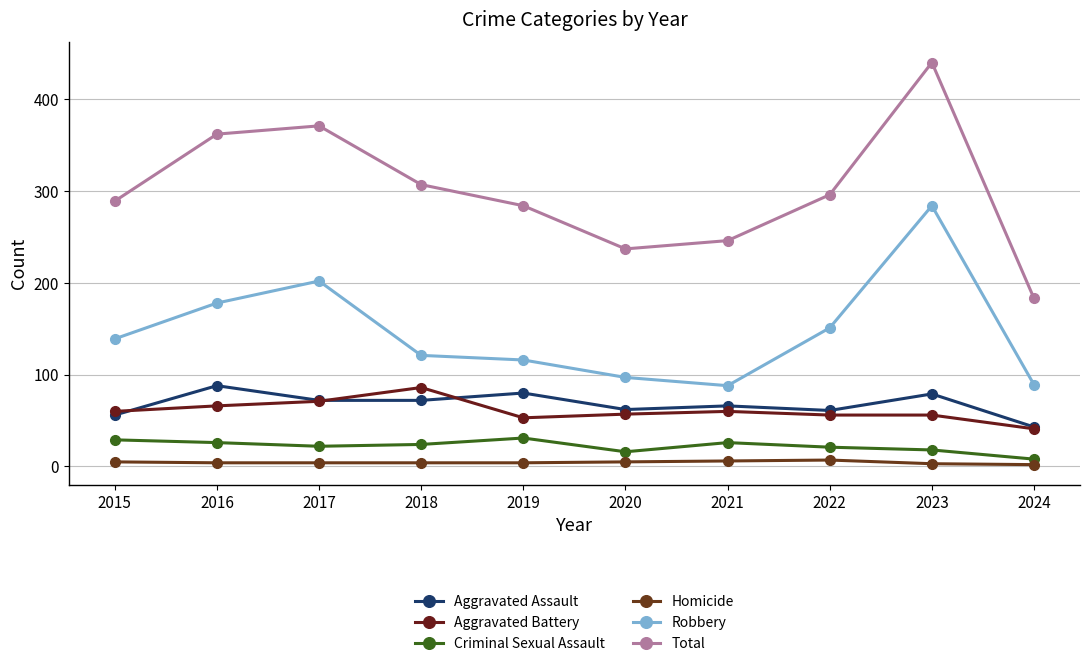

The Total series shows 296 at 2022. True or false?

True